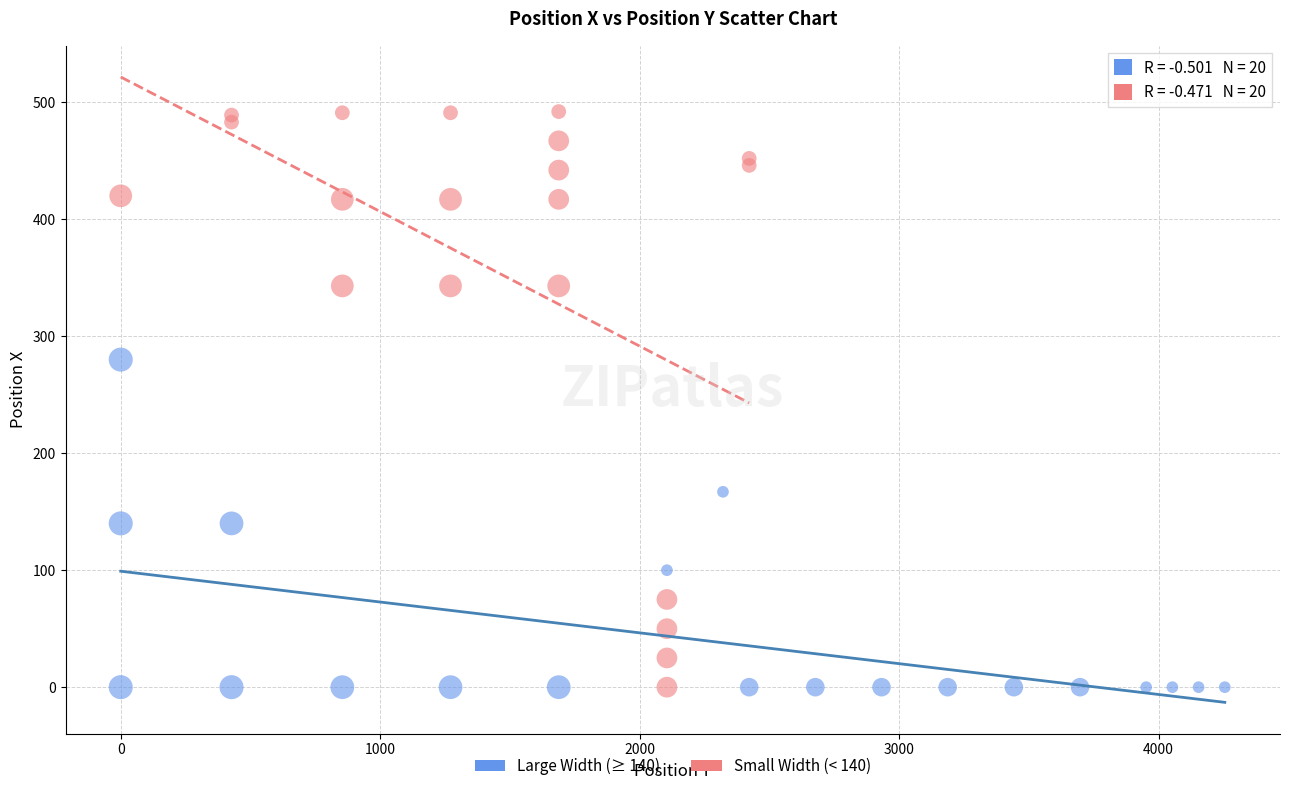

Which series has the largest Y range (max minus min)?

Small Width (< 140)